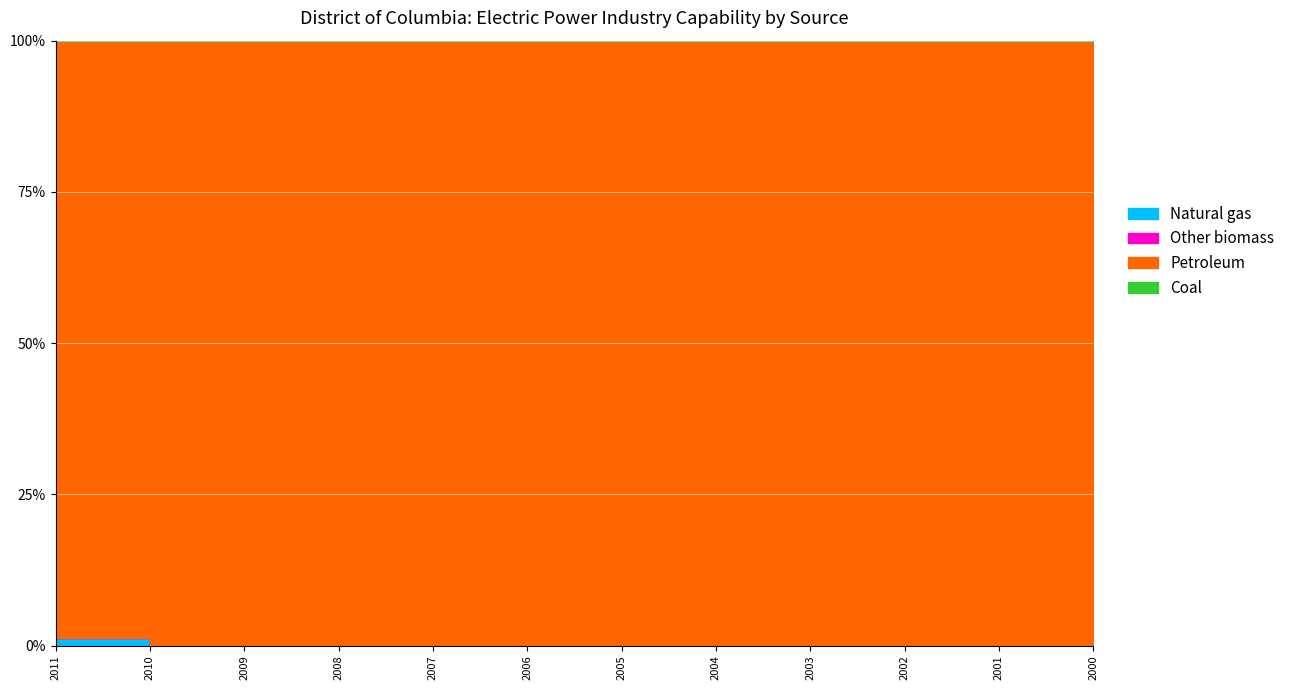

How many lines are shown in the chart?

4